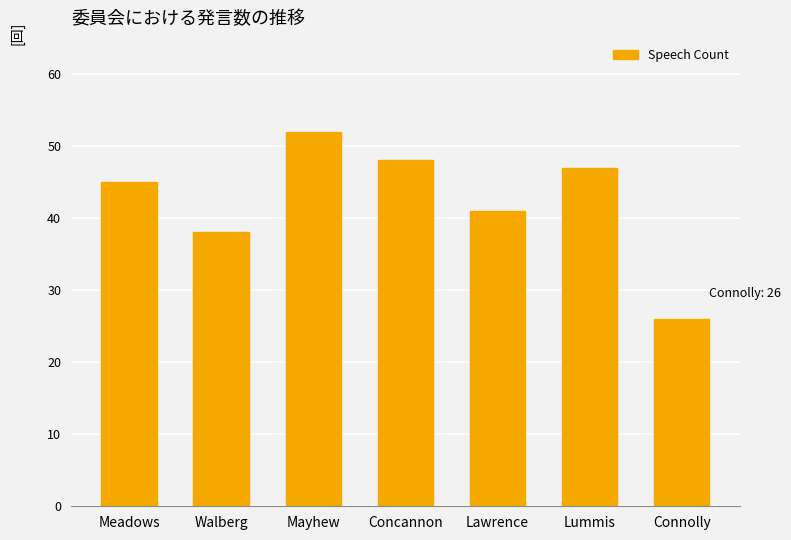

Between Lummis and Mayhew, which is larger?

Mayhew